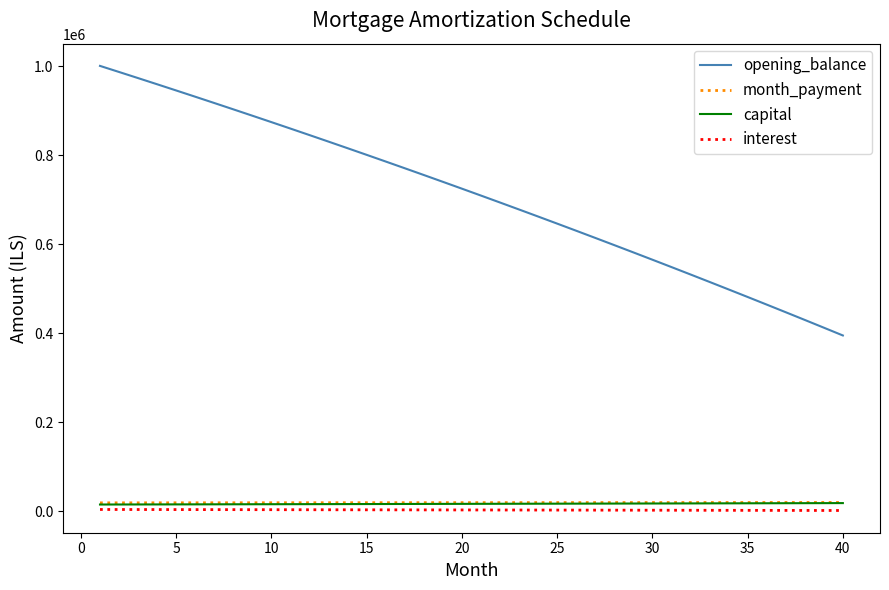

Which series has the largest total across all categories?

opening_balance